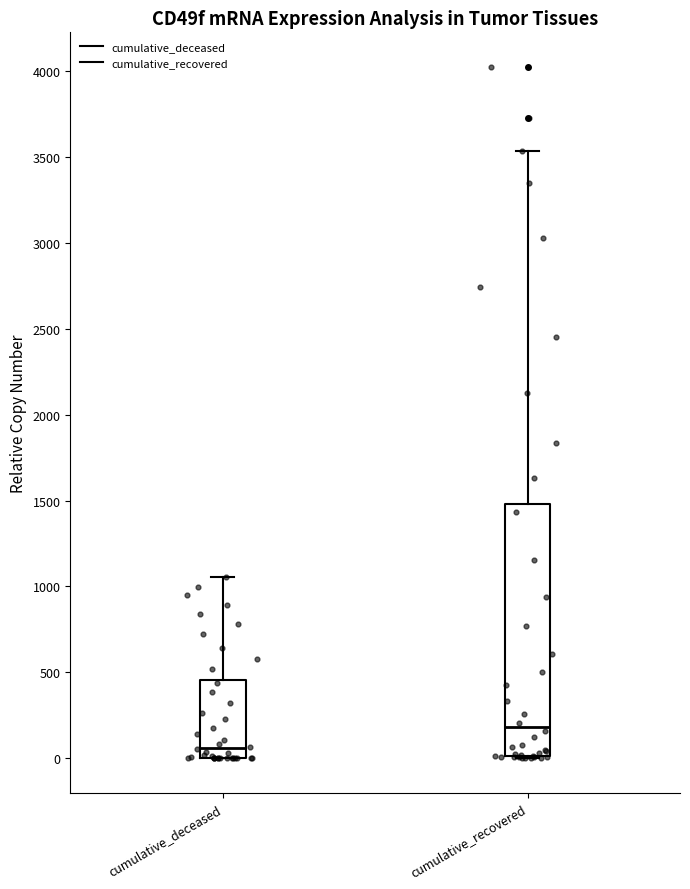

Reading left to right, read every box against the y-axis: the position of its median line, the range the box covers, and the ends of its whiskers. The values are not printed on the chart, so give them approximately, as read against the axis.

cumulative_deceased: median 50, box 0 to 450, whiskers 0 to 1050
cumulative_recovered: median 200, box 0 to 1500, whiskers 0 to 3550